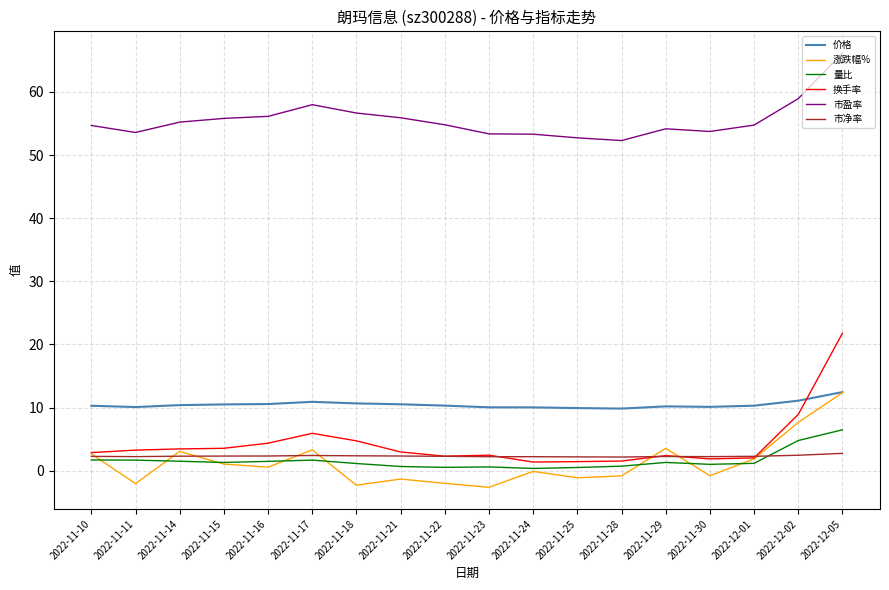

How many lines are shown in the chart?

6